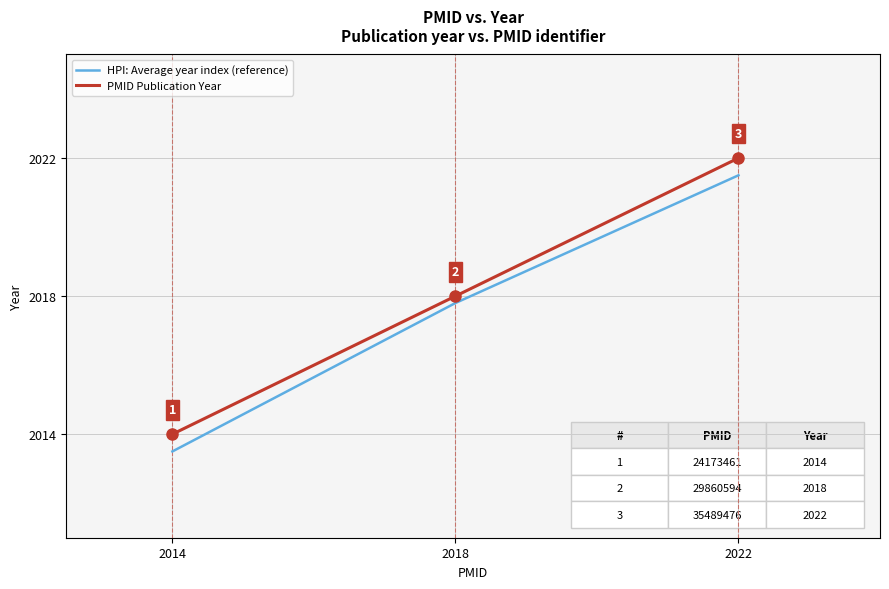

At which category is the sum across all series the highest?

2022